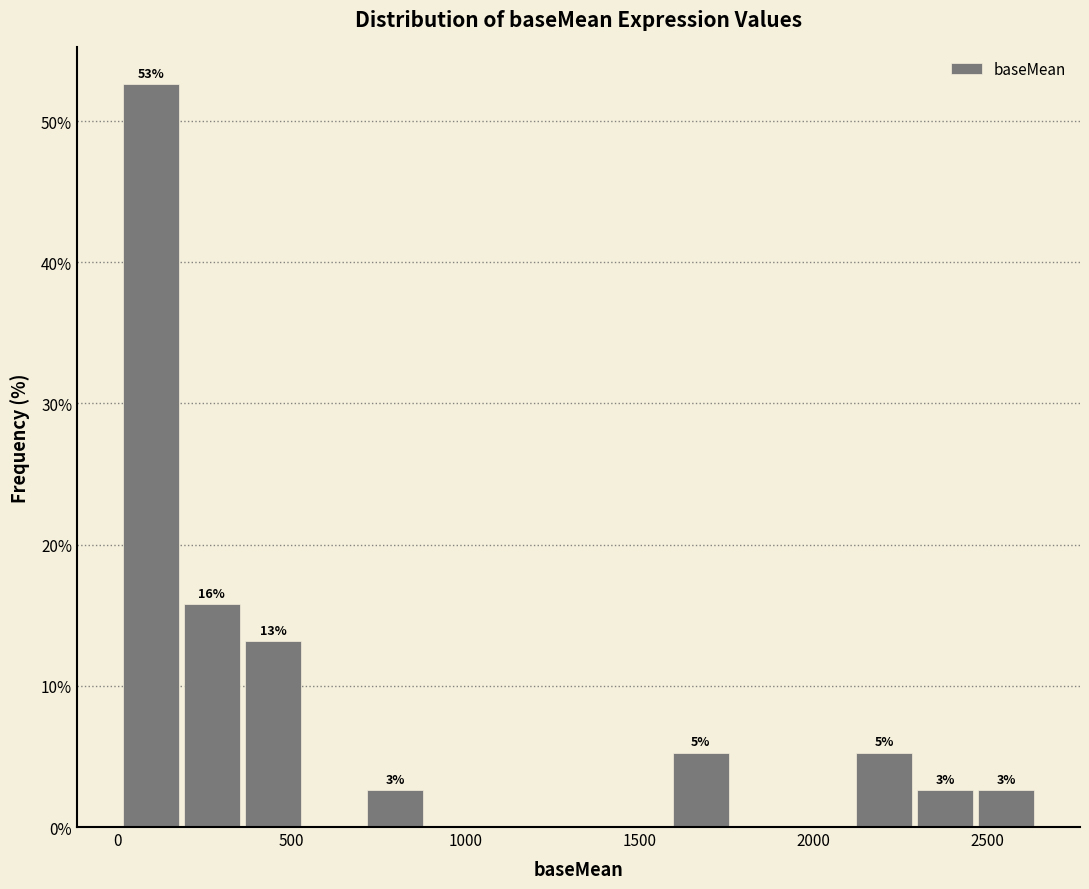

Around what value on the x-axis is the tallest bar? Give the approximate position of its centre, as read against the axis.

100